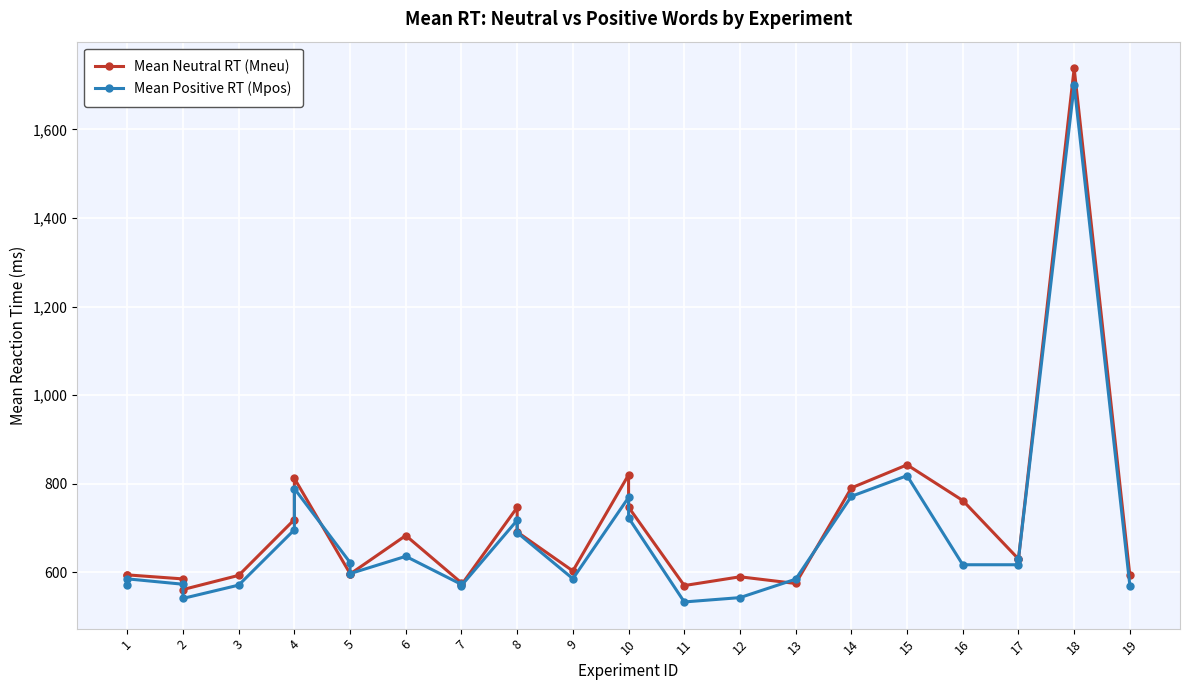

Reading left to right, transcribe all the data shown in this chart.

Mean Neutral RT (Mneu): 594.1	594.1	585.0	561.0	593.0	719.0	812.0	597.0	596.0	683.0	576.0	571.8	746.4	691.0	603.0	820.0	747.0	570.0	589.8	574.7	790.5	842.6	762.0	630.0	630.0	1737.8	593.0
Mean Positive RT (Mpos): 572.1	585.1	573.0	541.0	571.0	696.0	789.0	622.0	597.0	636.0	572.5	570.1	717.5	689.6	585.4	769.0	723.0	533.0	542.8	584.4	771.5	818.1	617.0	617.0	630.0	1699.7	570.0